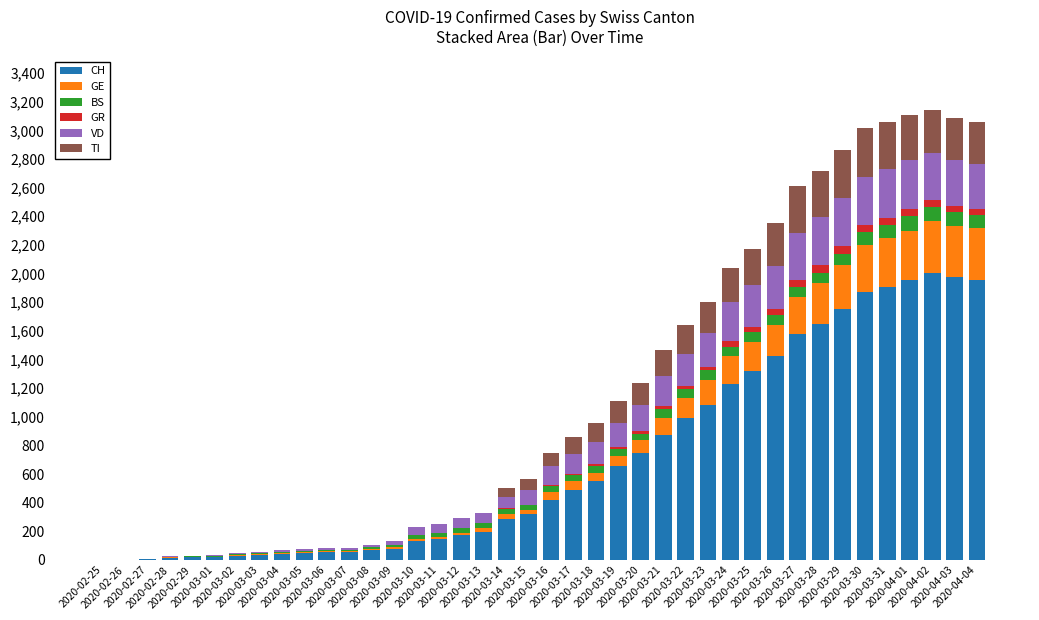

What is the highest value of the CH series?

2002